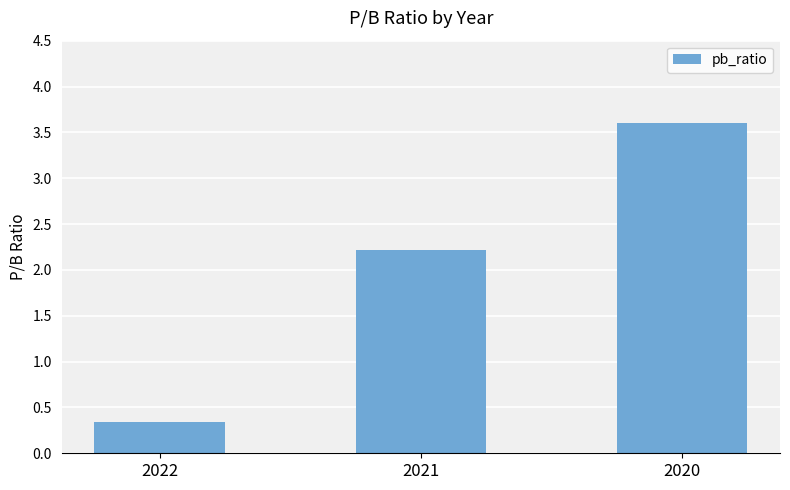

What is the ratio of the value at 2021 to the value at 2020?

0.6